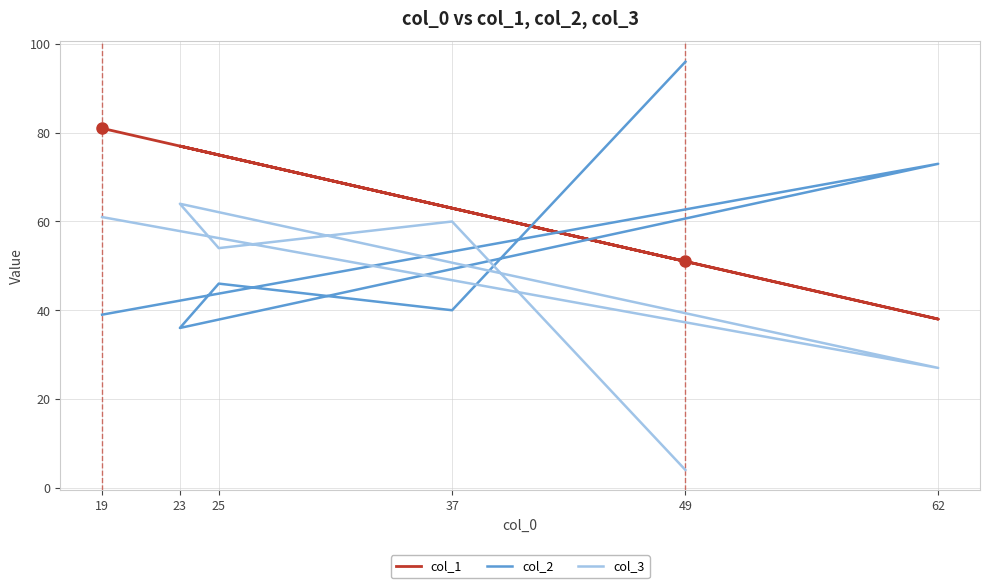

Is it true that col_2 equals 58 at 37?

False